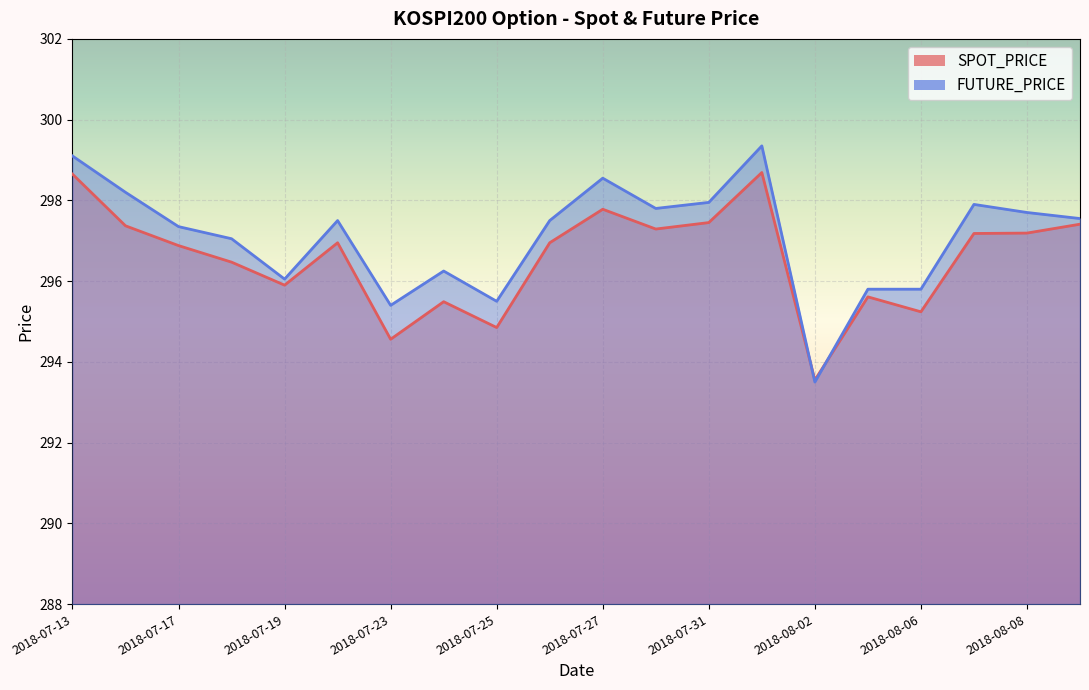

True or false: FUTURE_PRICE and SPOT_PRICE cross at least once.

True